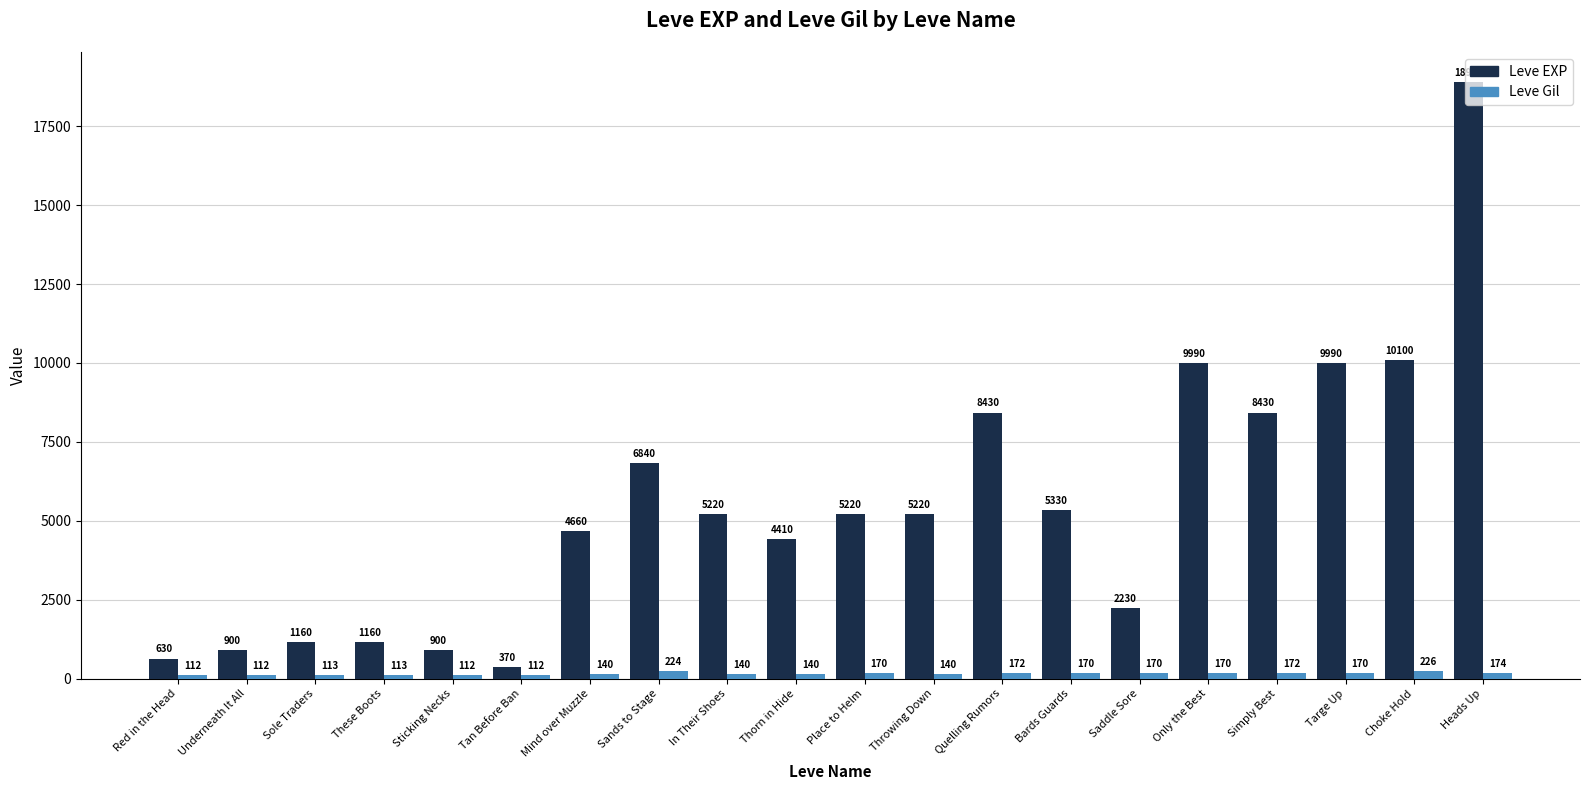

Which category has the highest value across all series?

Heads Up